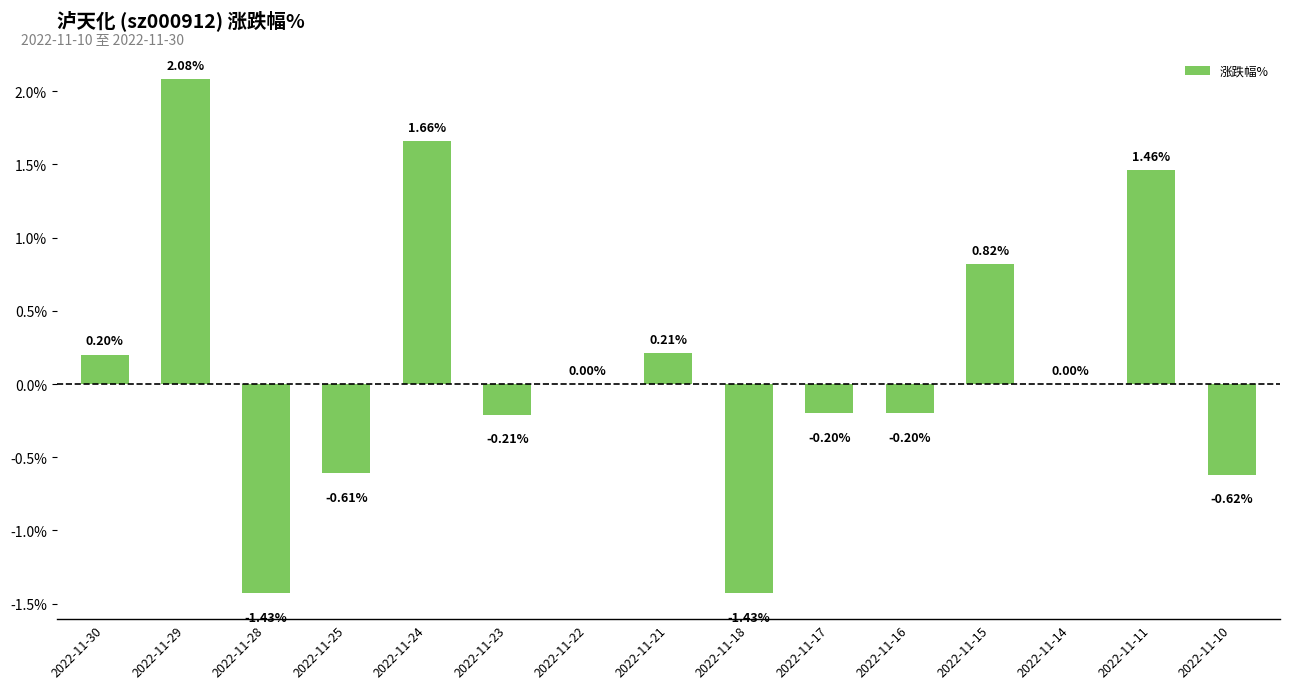

What is the change in value from 2022-11-28 to 2022-11-21?

+1.6